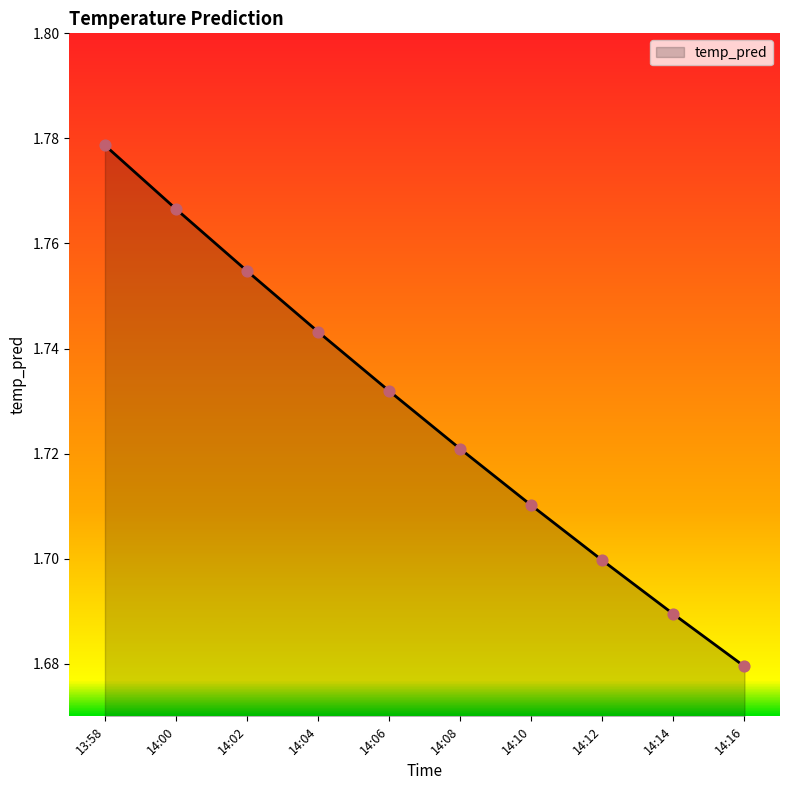

Between 14:10 and 14:00, which is larger?

14:00